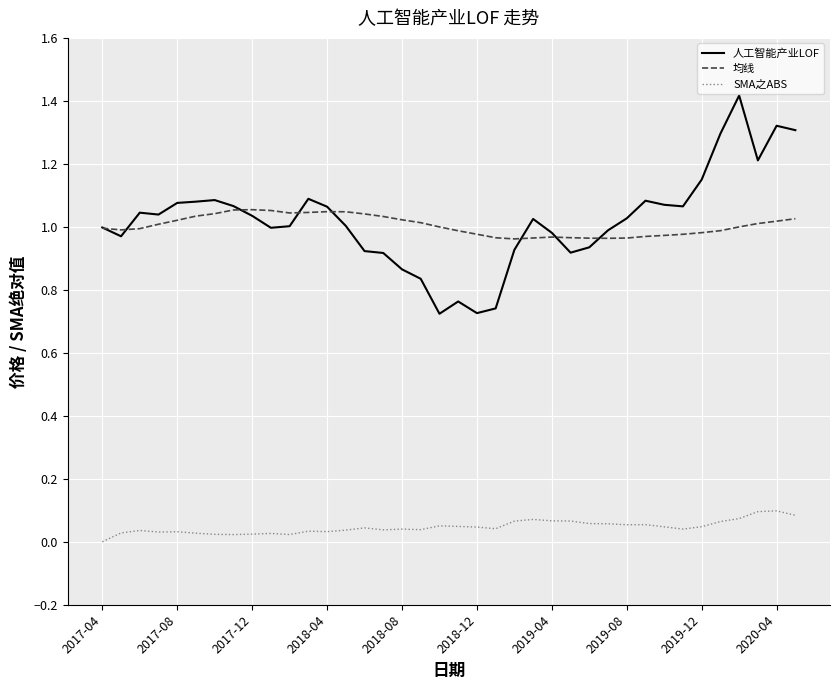

Does the chart have visible grid lines?

Yes